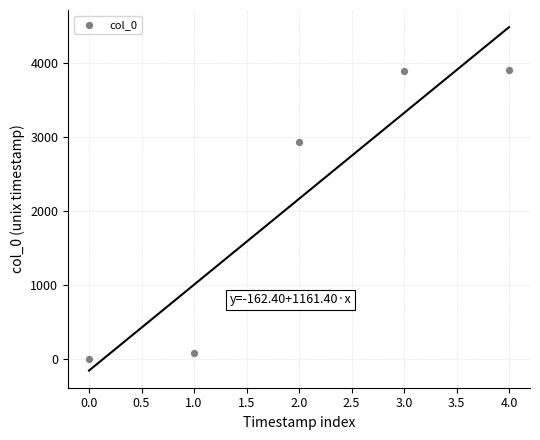

What Y value in the scatter plot is closest to 1951?

2936